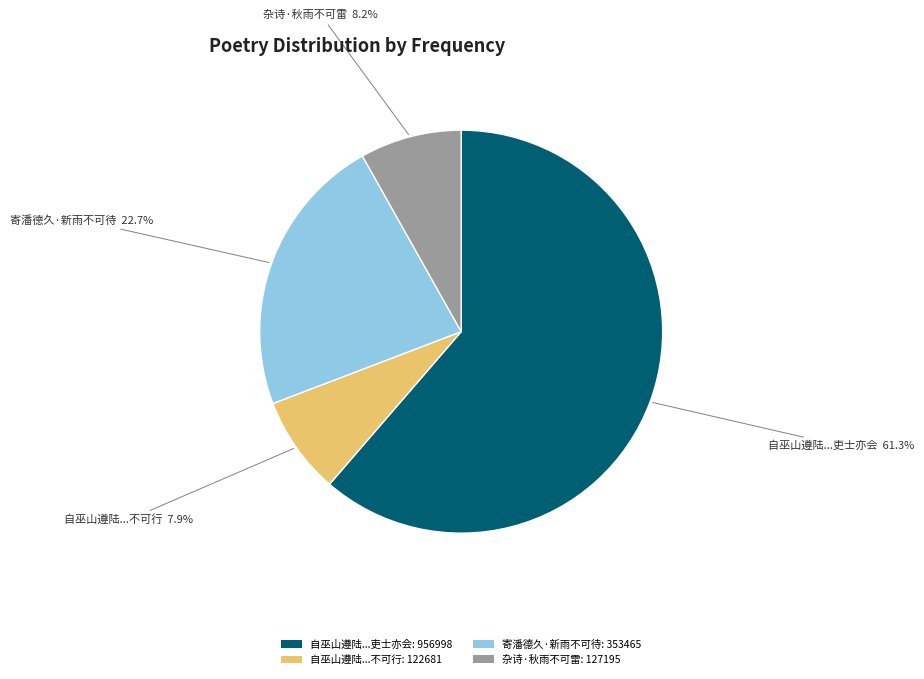

Which slice is the largest?

自巫山遵陆...吏士亦会: 956998